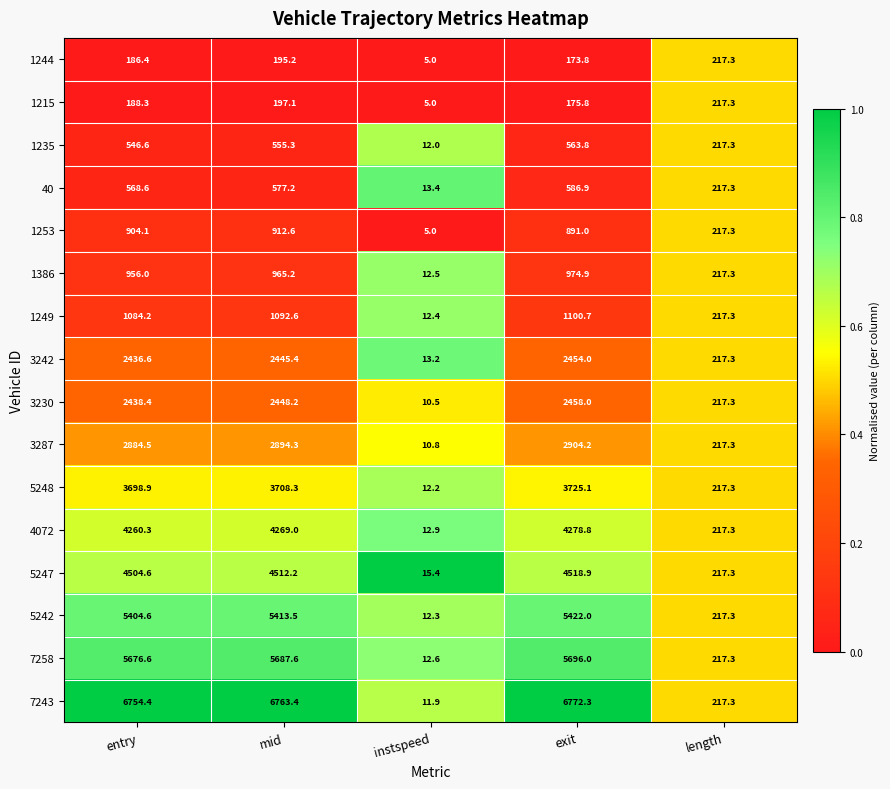

Which label corresponds to the largest value in the chart?

exit